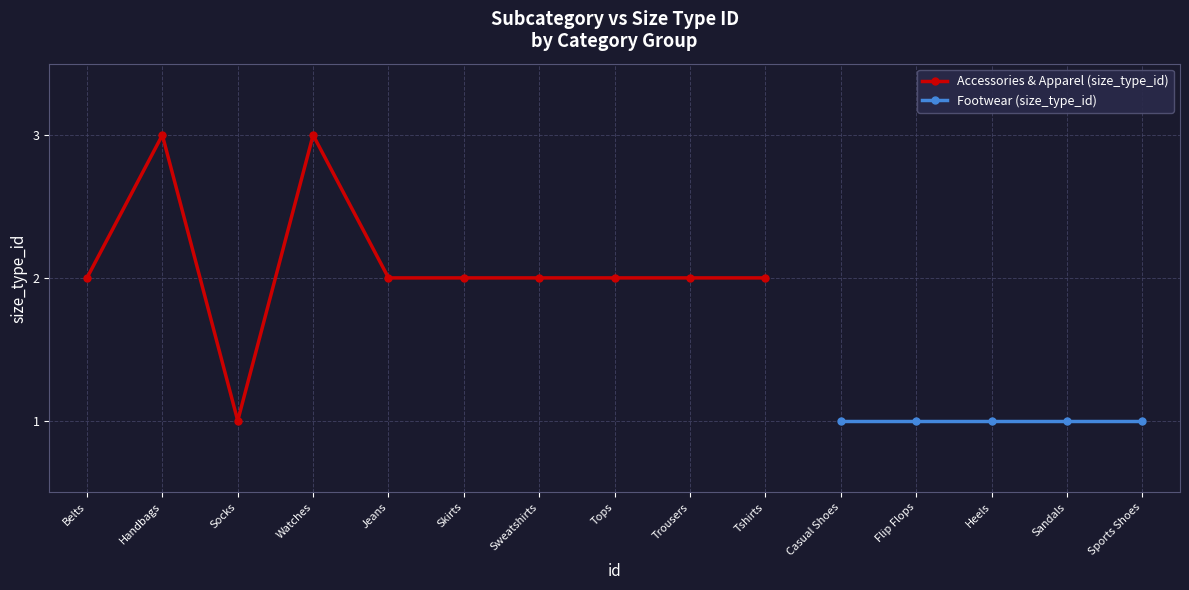

Reading right to left, extract all data points from this chart.

15=1	14=1	13=1	12=1	11=1	10=2	9=2	8=2	7=2	6=2	5=2	4=3	3=1	2=3	1=2